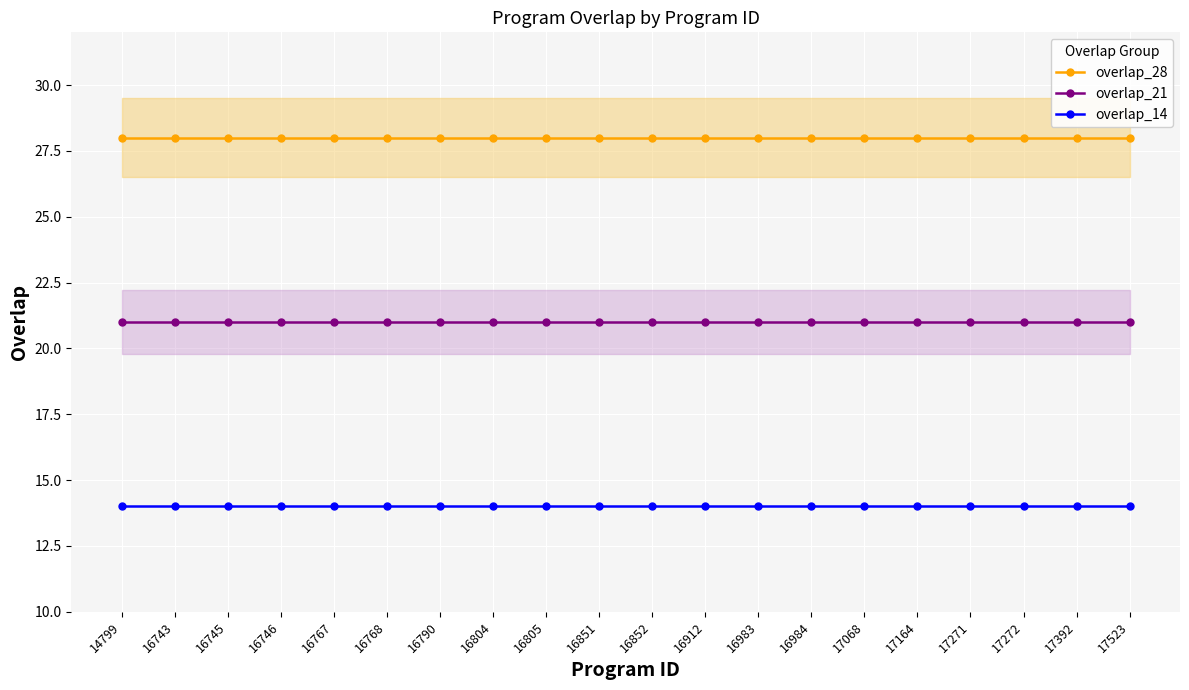

What is the average value of the overlap_21 series?

21